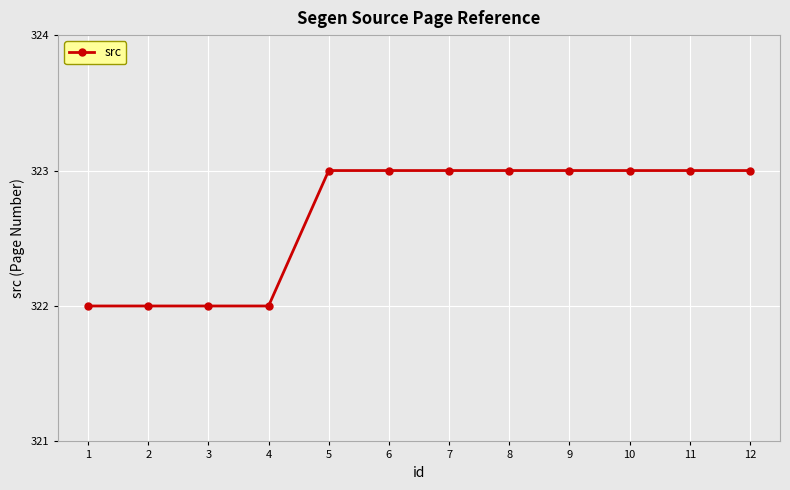

What is the change in value from 1 to 11?

+1